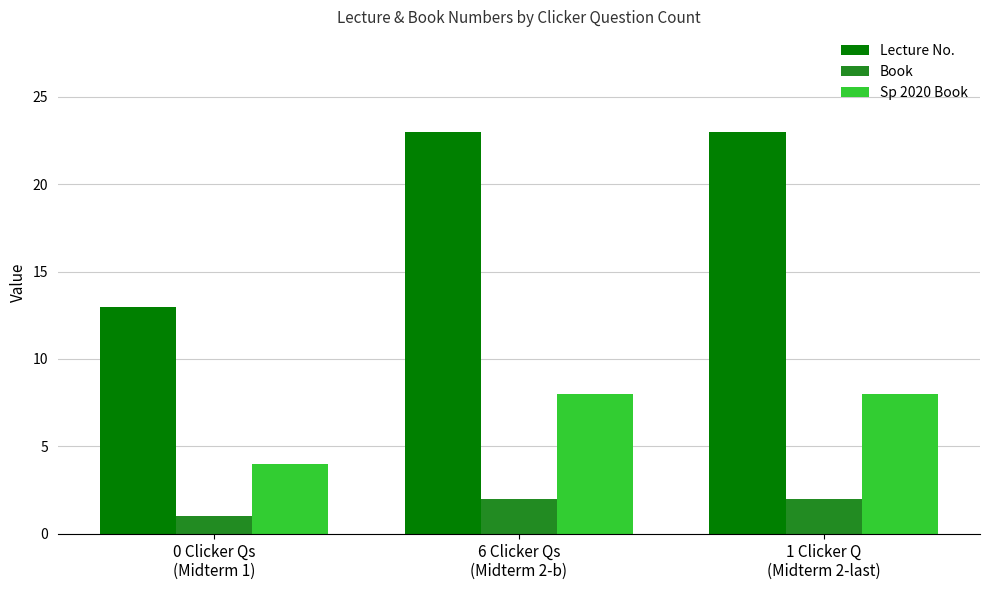

What is the value of the Sp 2020 Book bar at the 2nd from the left?

8